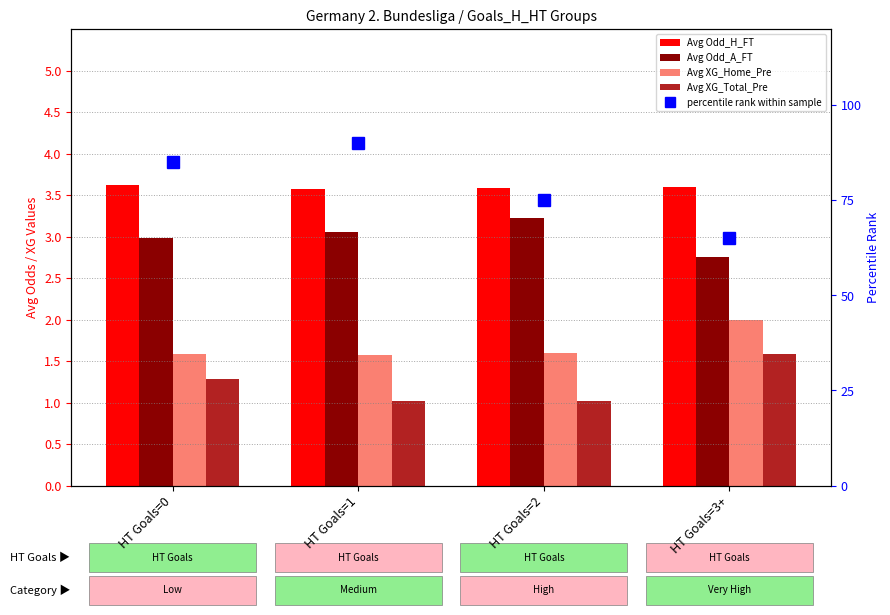

True or false: Avg Odd_A_FT has a value of 1.6 at HT Goals=1.

False